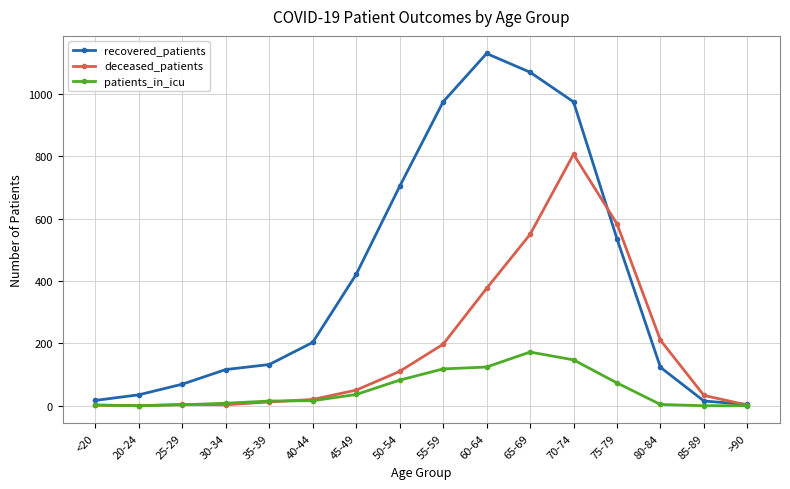

Does the chart display data point markers on the line(s)?

Yes